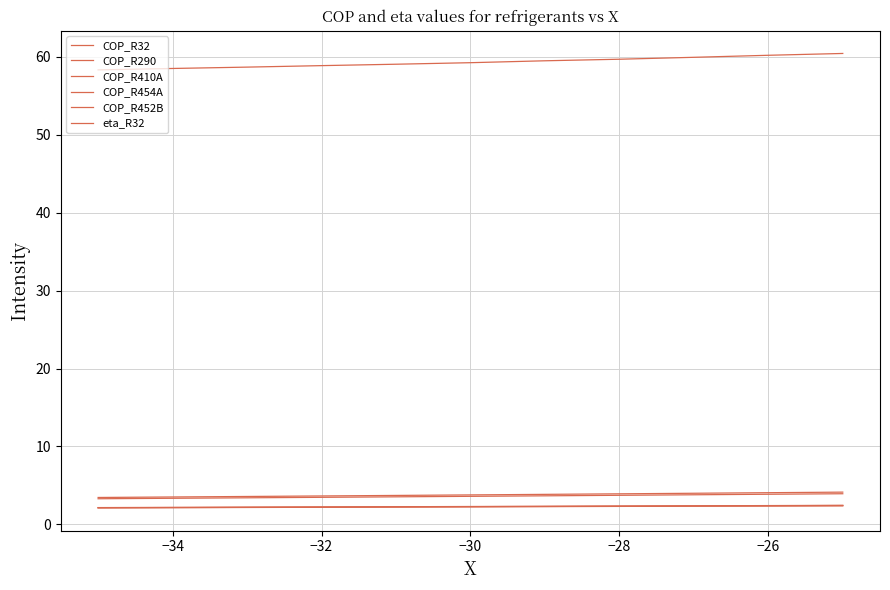

What is the difference between the maximum and minimum values in the eta_R32 series?

2.1